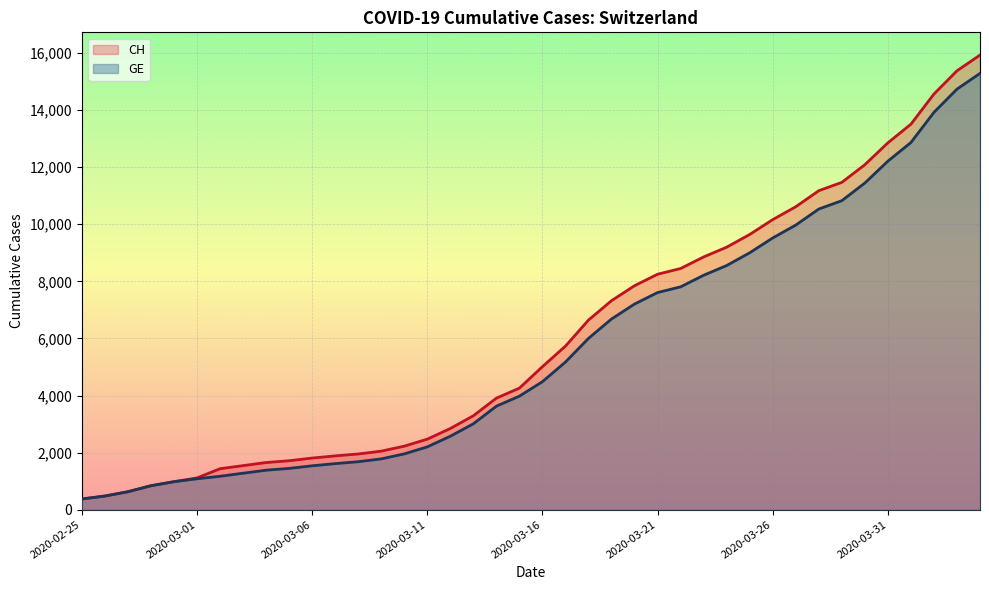

Between 2020-03-04 and 2020-03-27, which series saw the biggest shift?

CH